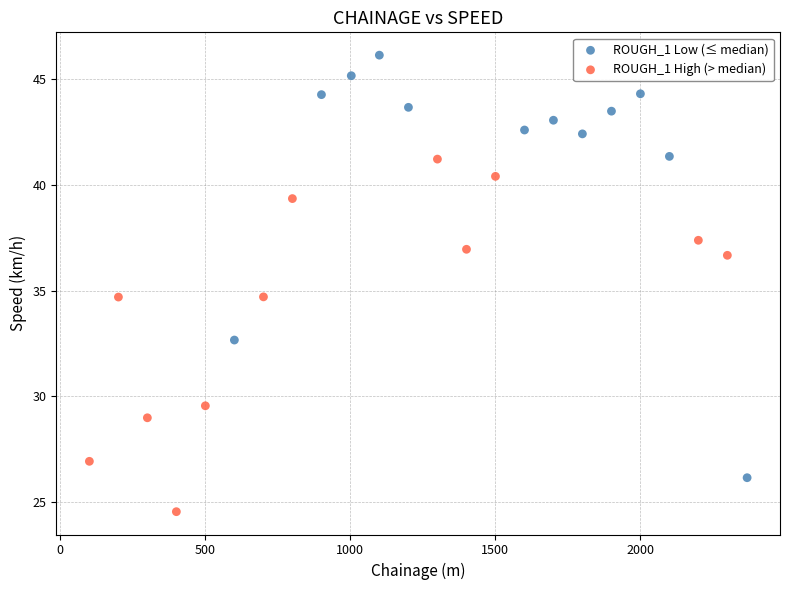

Which series contains the highest Y value?

ROUGH_1 Low (≤ median)